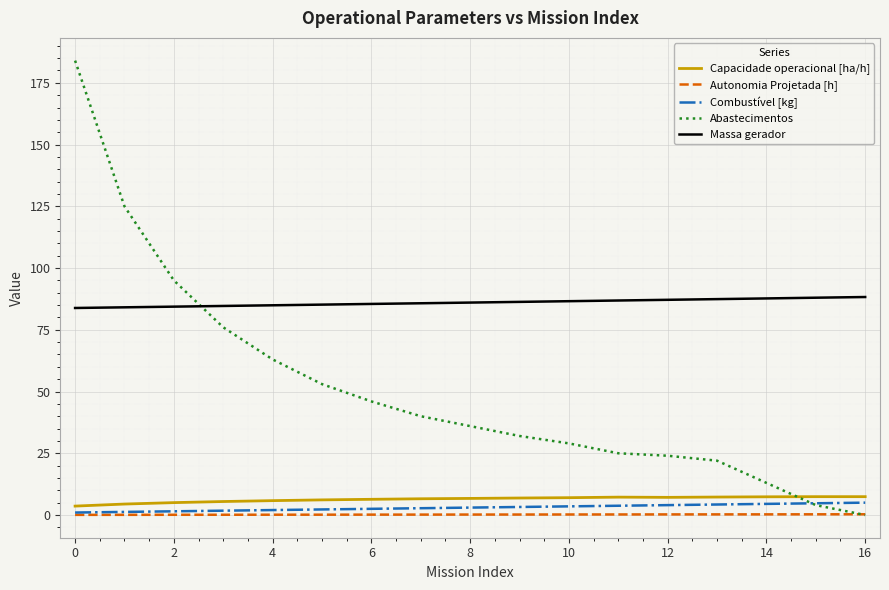

List the series in order of their peak value, lowest first.

Autonomia Projetada [h], Combustível [kg], Capacidade operacional [ha/h], Massa gerador, Abastecimentos